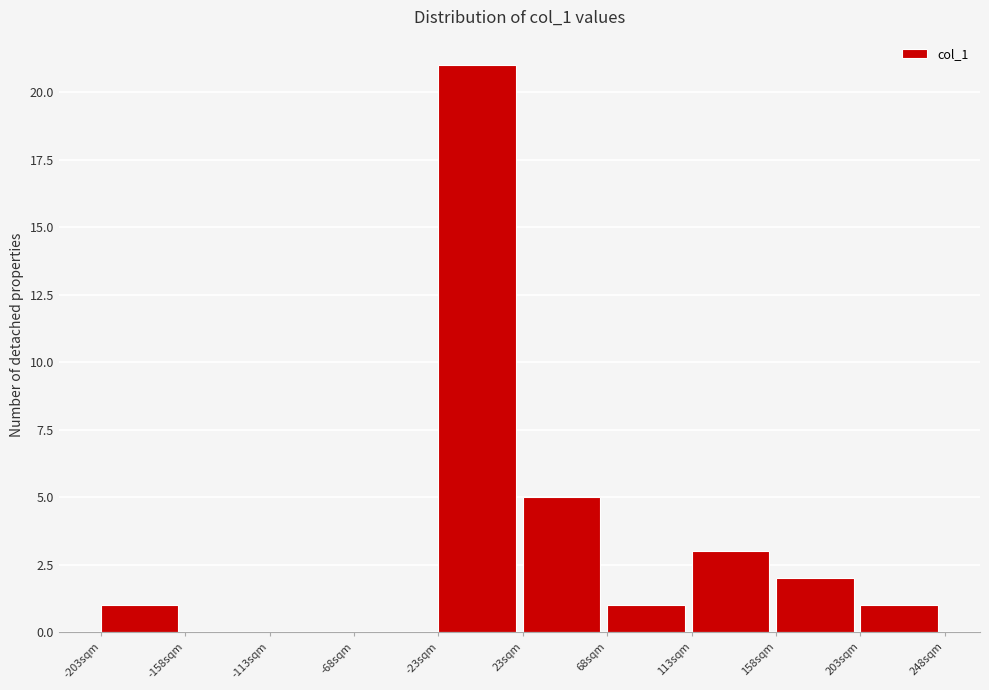

Which range on the x-axis has the tallest bar?

-25 to 25